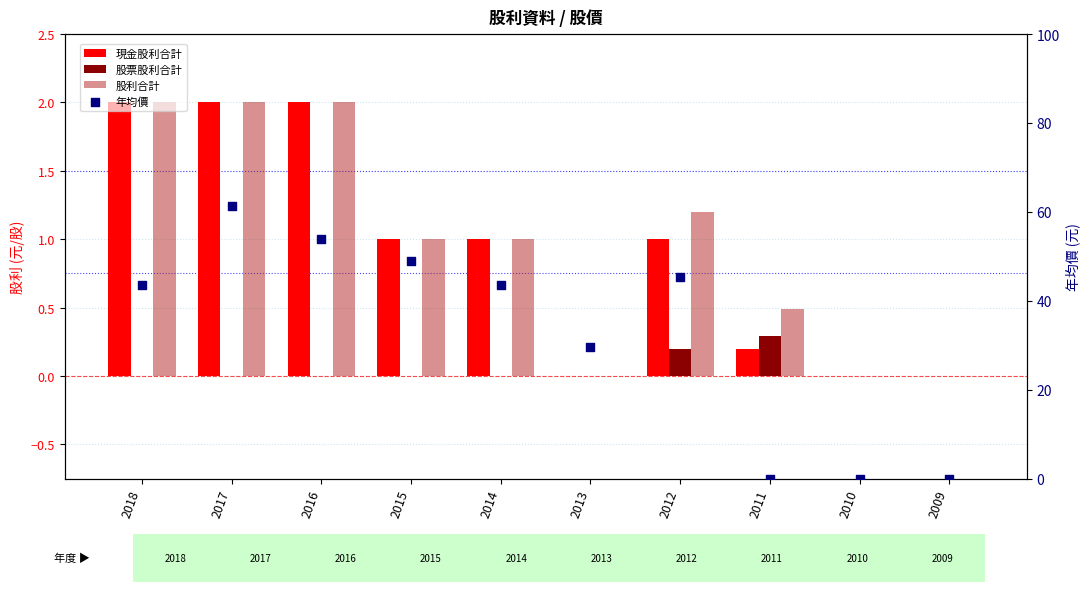

Is the value of 現金股利合計 at 2009 greater than the value of 股利合計 at 2010?

No